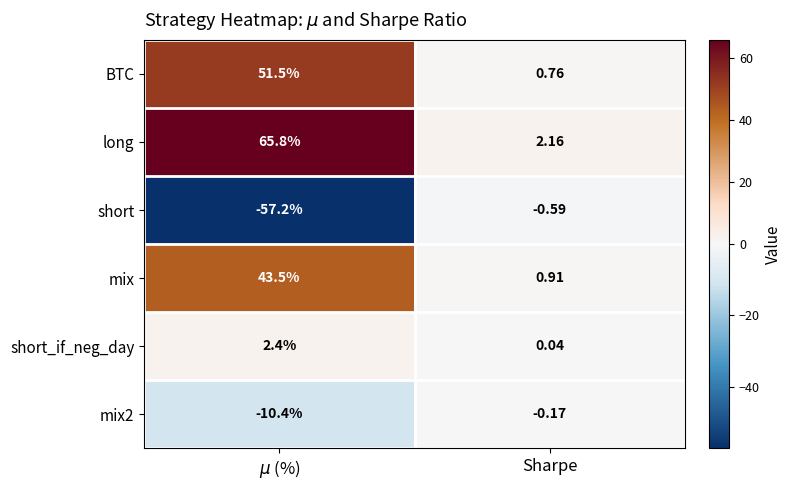

Is the value of BTC at Sharpe greater than the value of mix at Sharpe?

No